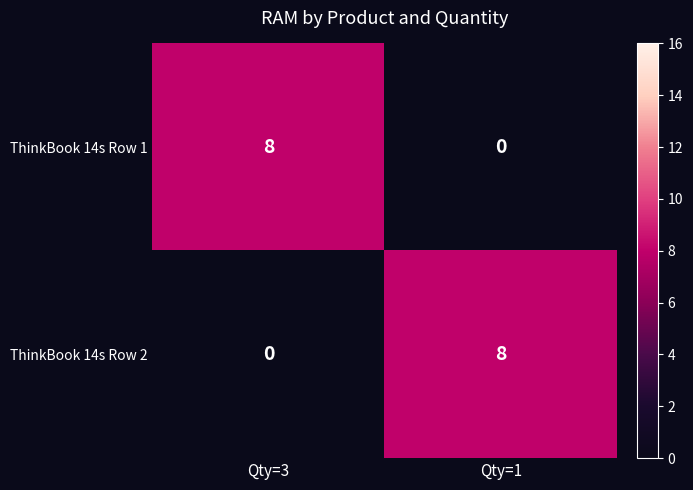

What is the total value across all series at Qty=3?

8